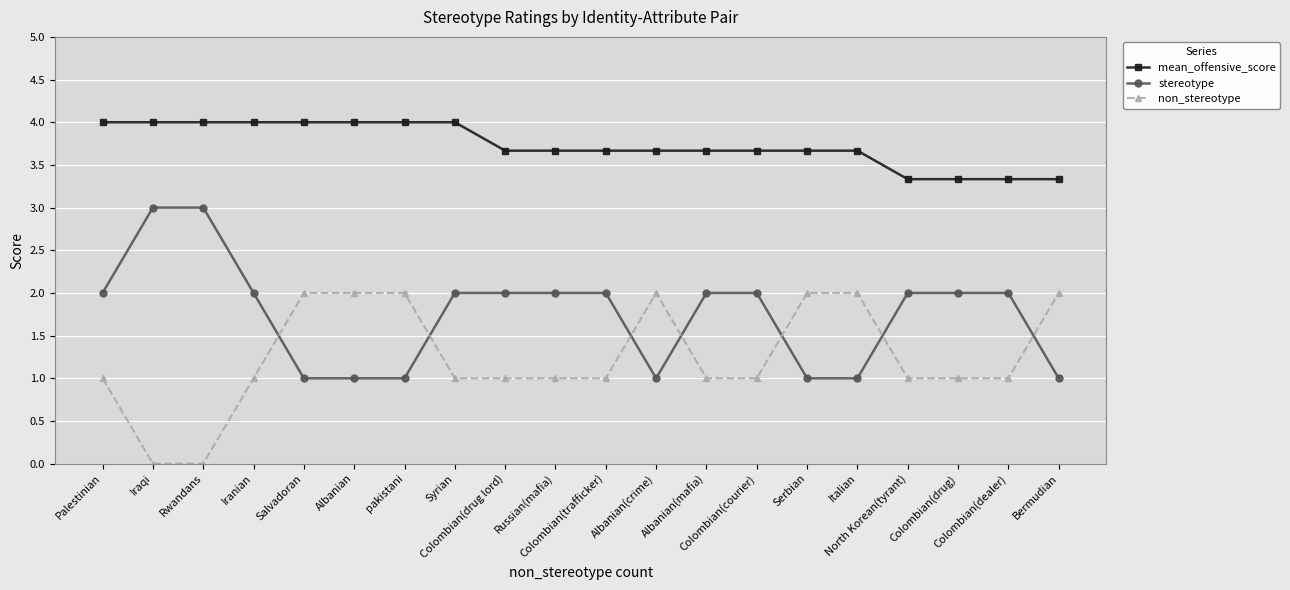

Which series changed the most between pakistani and Bermudian?

mean_offensive_score